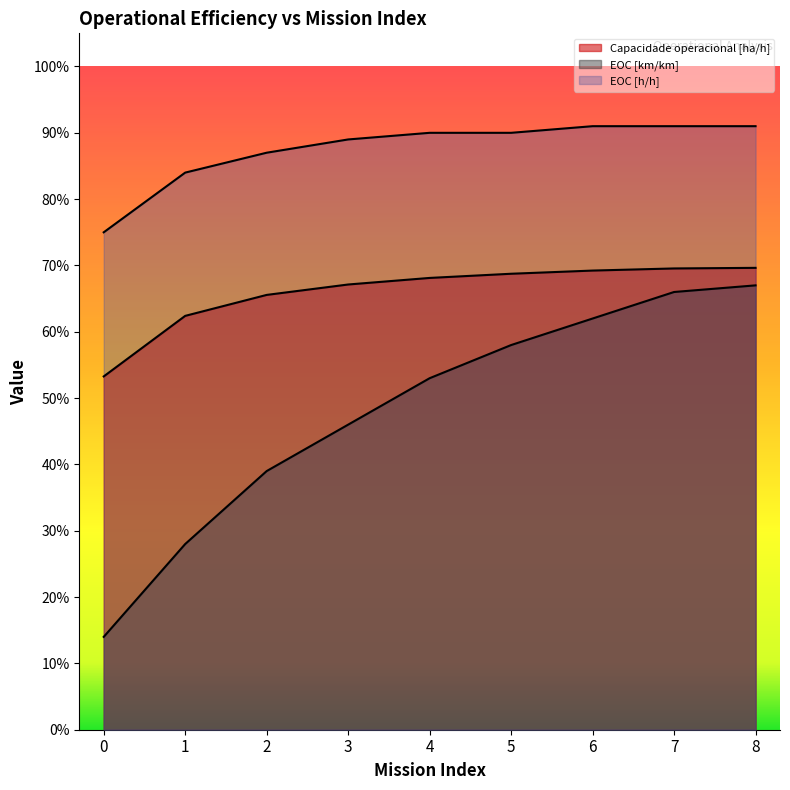

How many lines are shown in the chart?

3